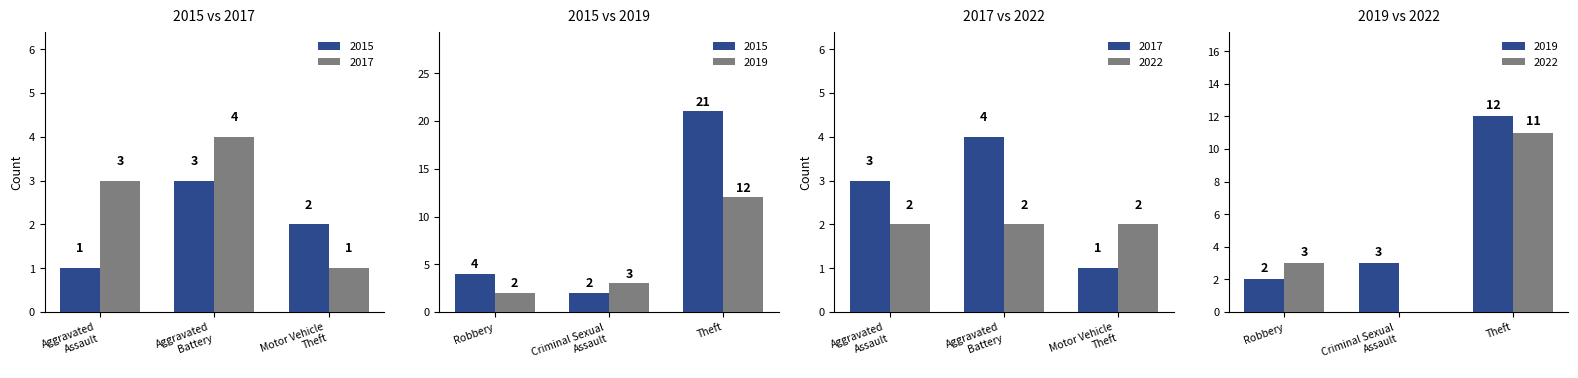

Between Aggravated Assault and Criminal Sexual Assault, which is larger?

Criminal Sexual Assault